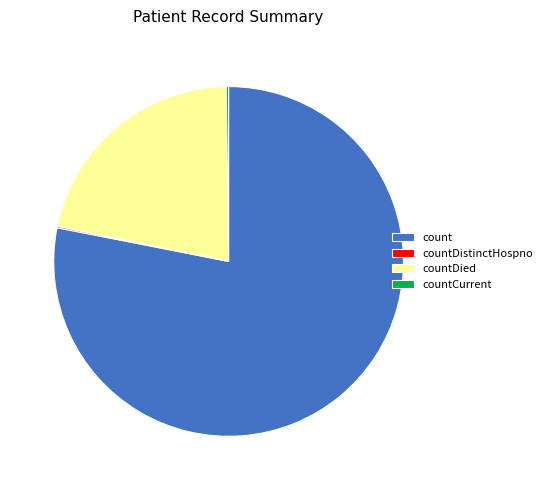

Combined, do count and countDied account for over 50%?

Yes